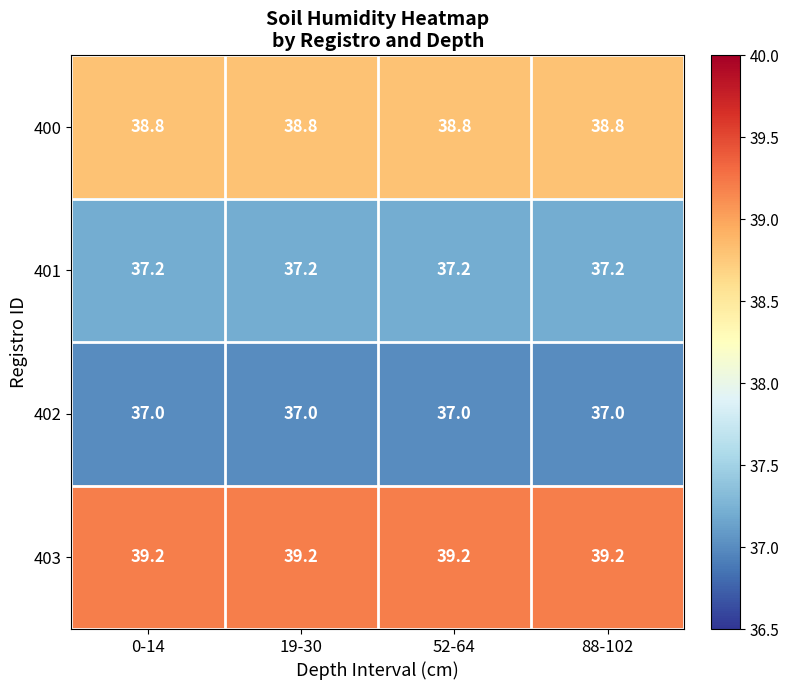

What is the maximum value shown in the chart?

39.2